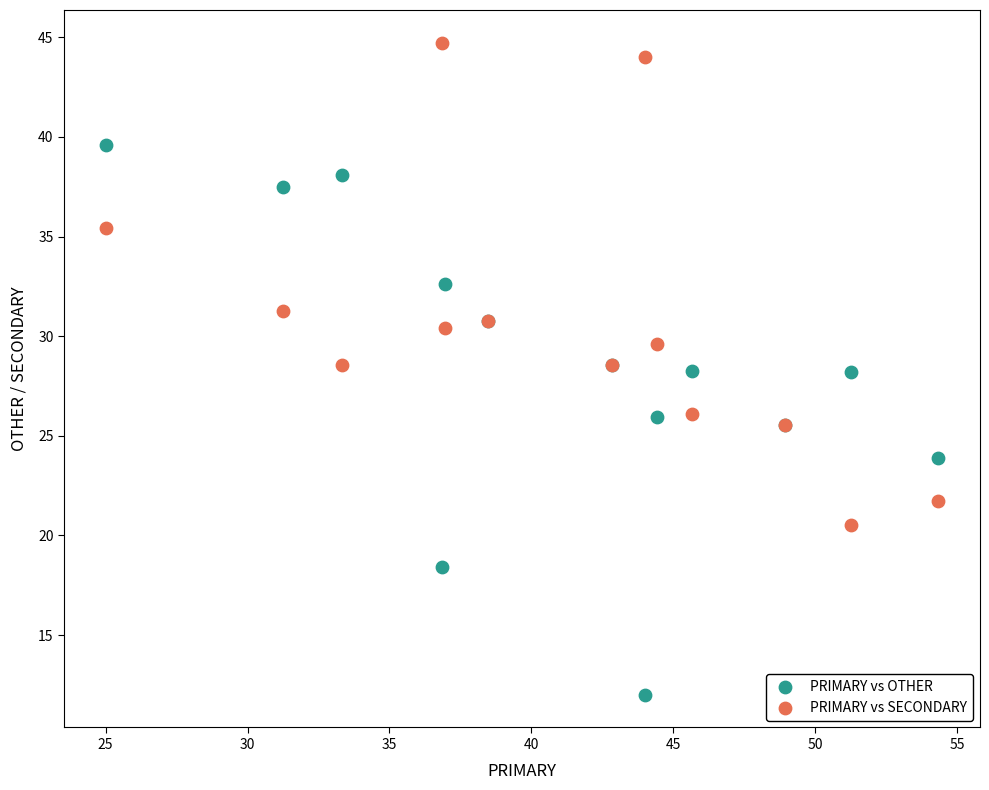

Which series reaches the maximum Y coordinate?

PRIMARY vs SECONDARY